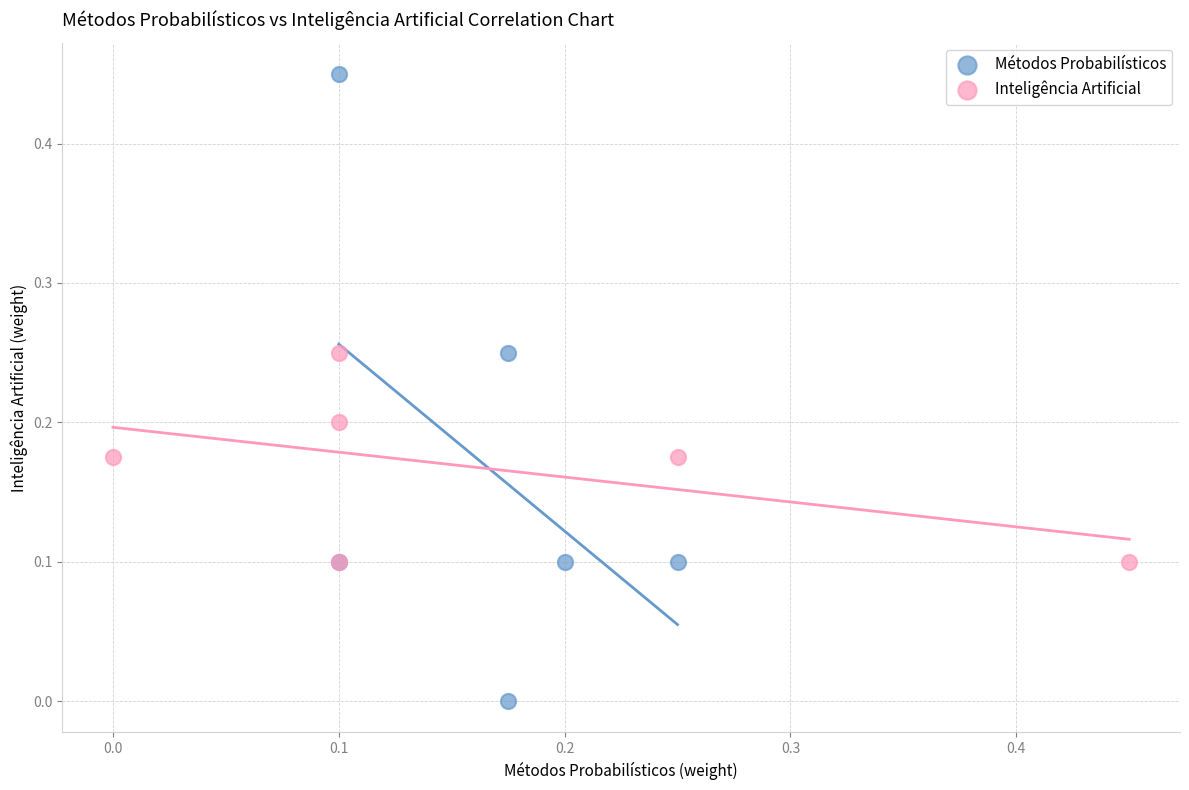

Which series has the largest Y range (max minus min)?

Métodos Probabilísticos